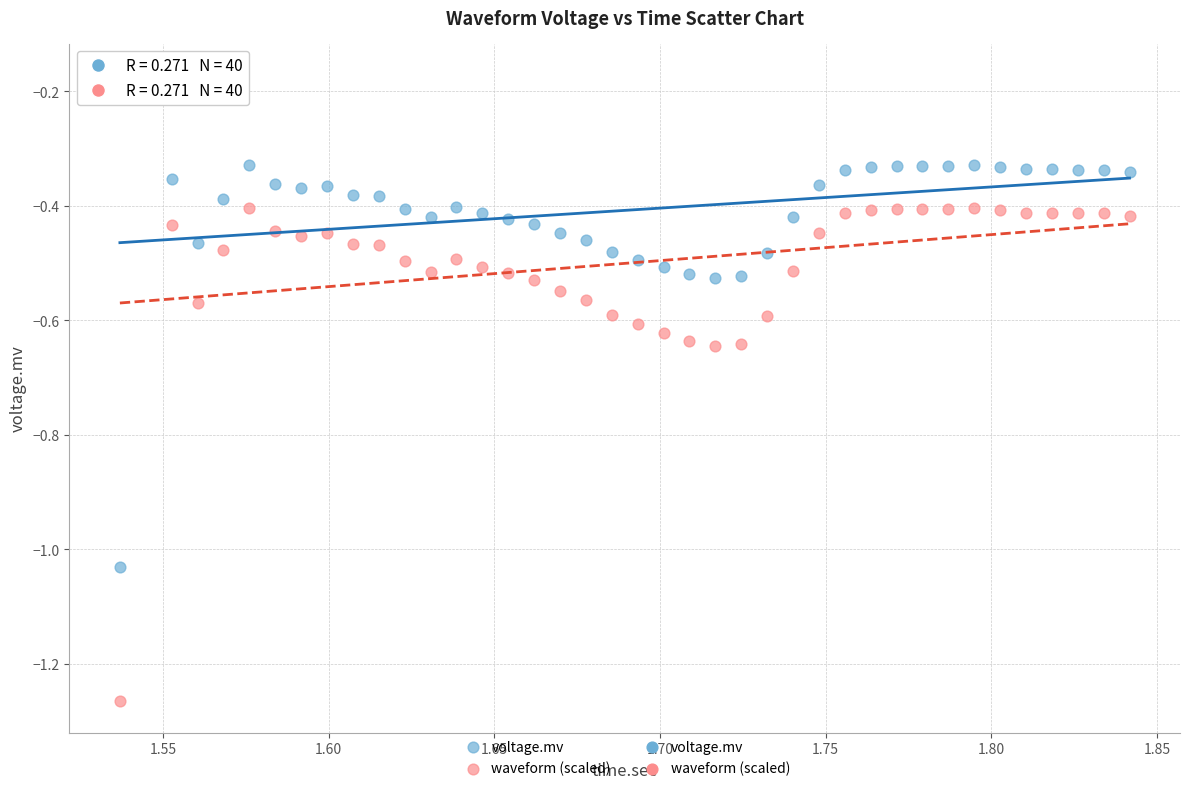

Which series contains the lowest Y value?

waveform (scaled)